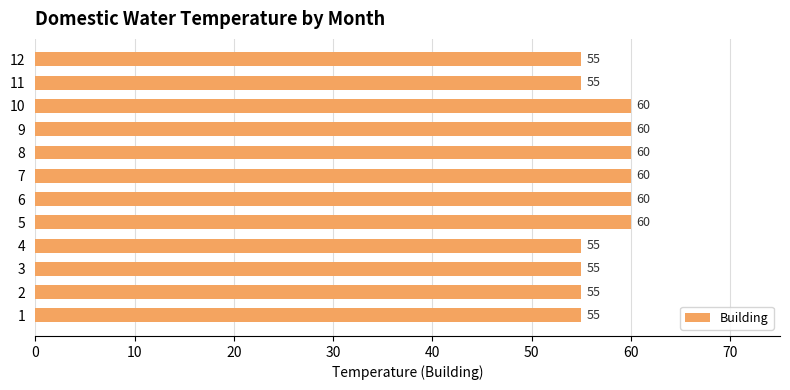

What is the minimum value shown in the chart?

55